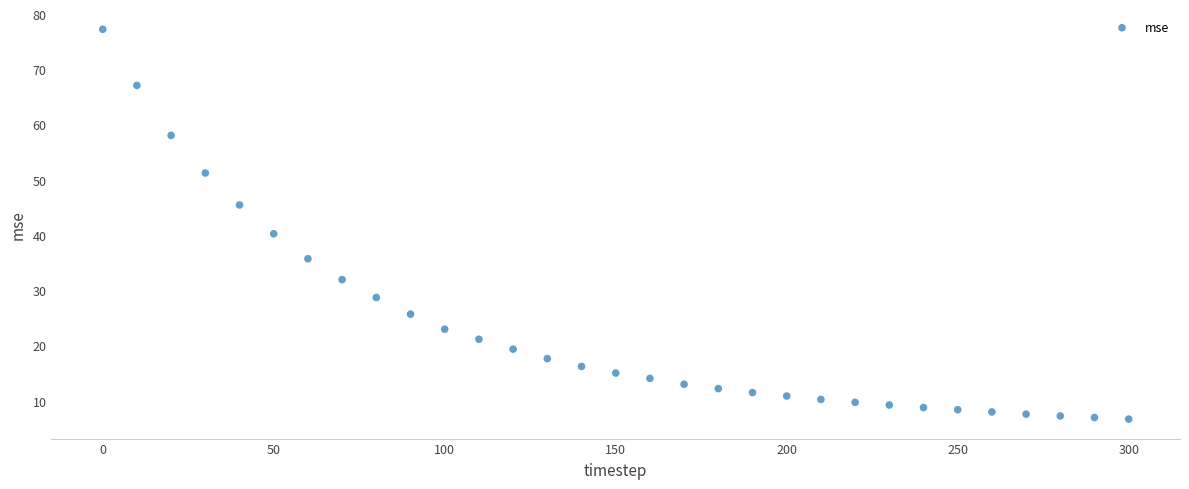

What Y value in the scatter plot is closest to 42?

40.3